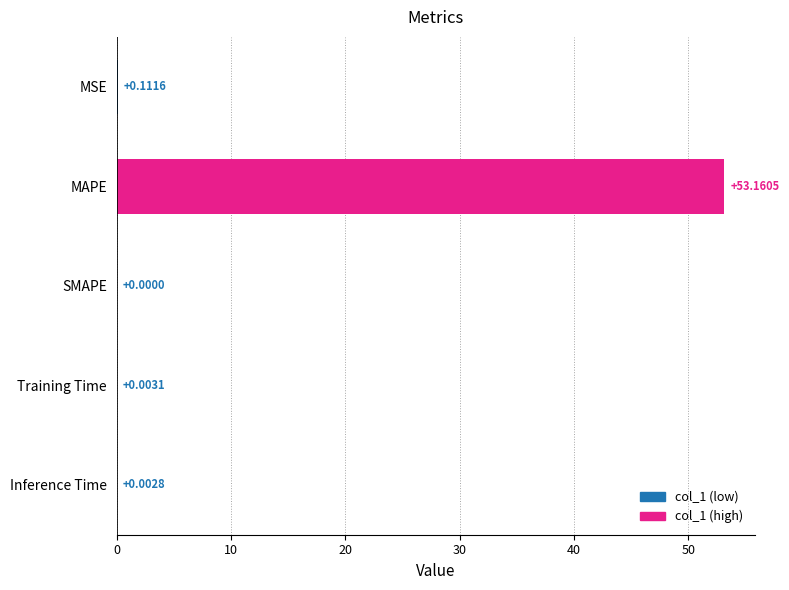

Which label corresponds to the largest value in the chart?

MAPE